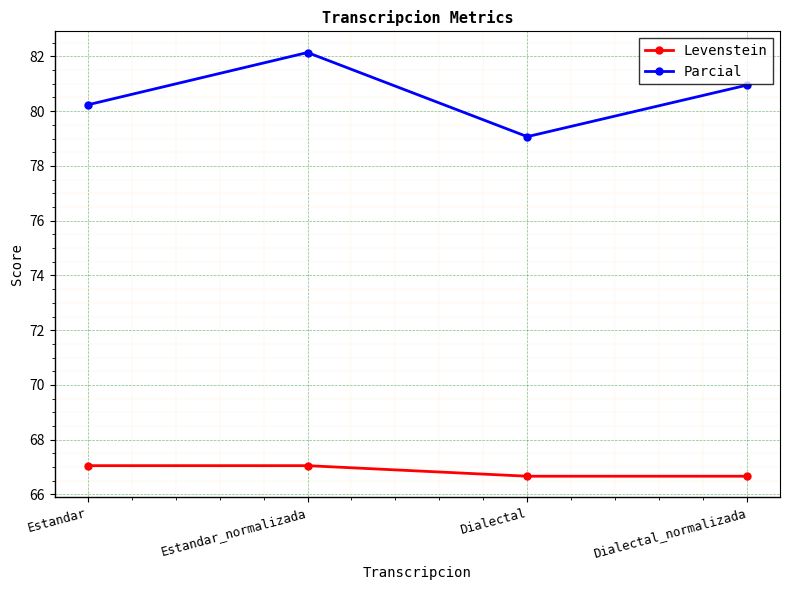

What is the lowest value of the Levenstein series?

66.7